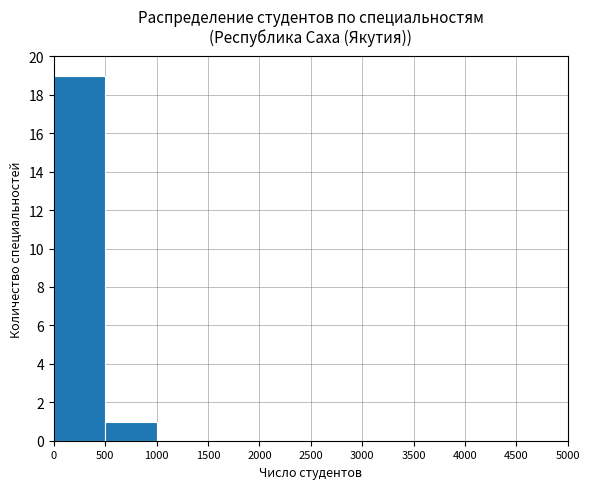

The value at 2500 is 0. True or false?

True